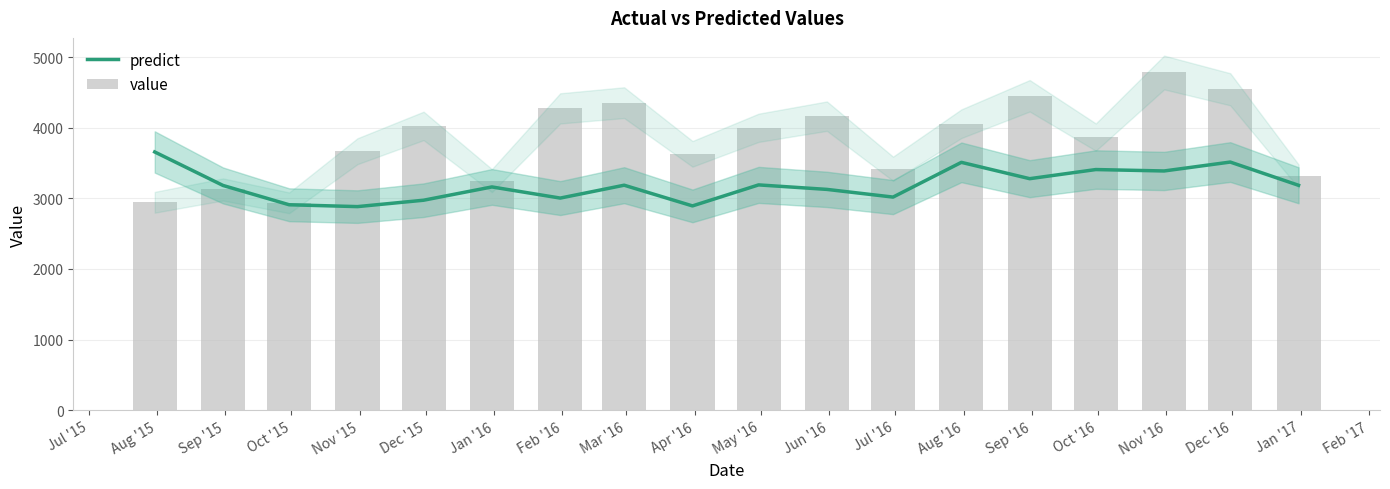

What is the minimum value for predict?

2883.1